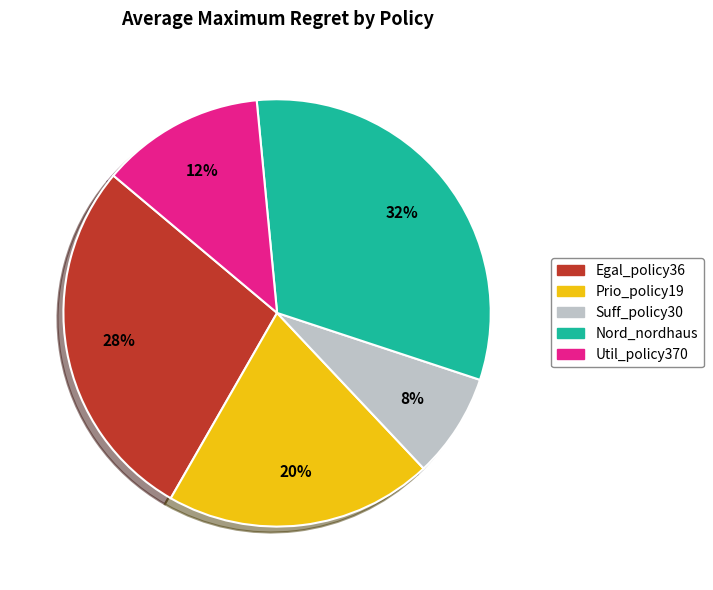

Does Suff_policy30 represent more than half of the total?

No